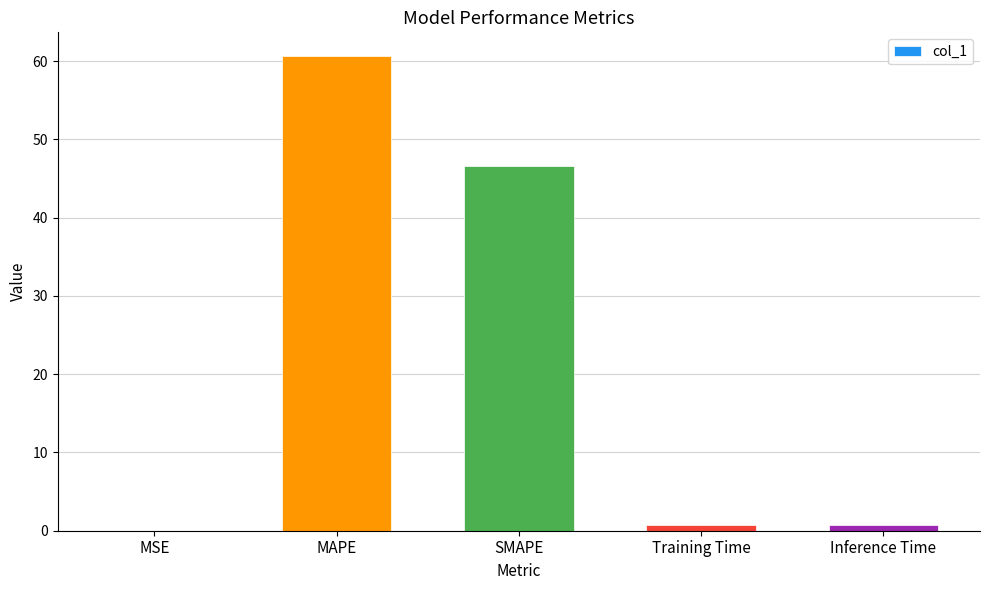

At which label is the value closest to 30?

SMAPE